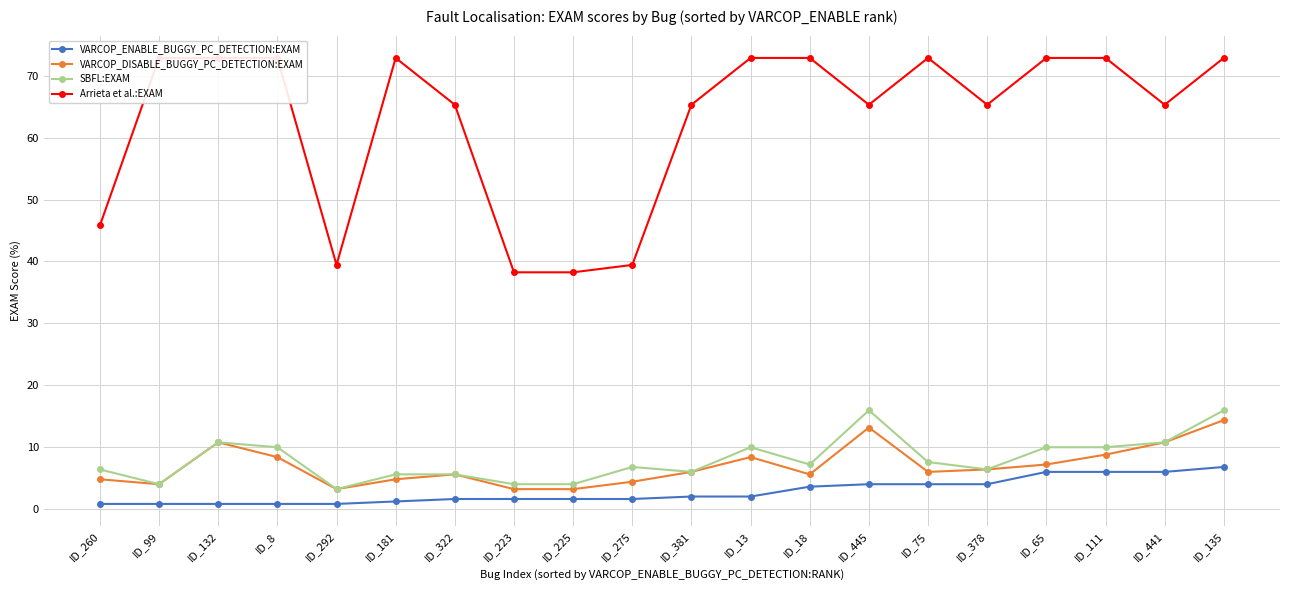

Which series has the largest total across all categories?

Arrieta et al.:EXAM